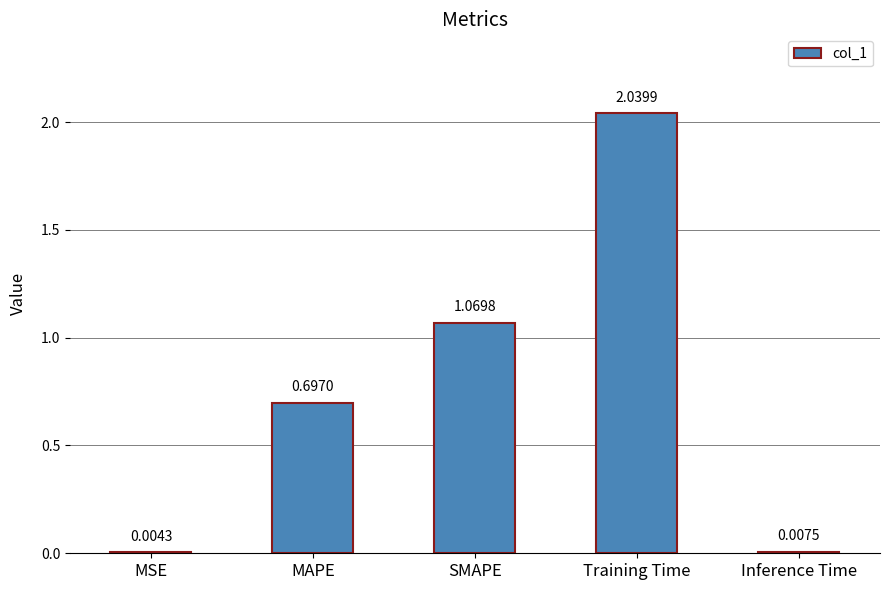

Between Inference Time and MAPE, which is larger?

MAPE